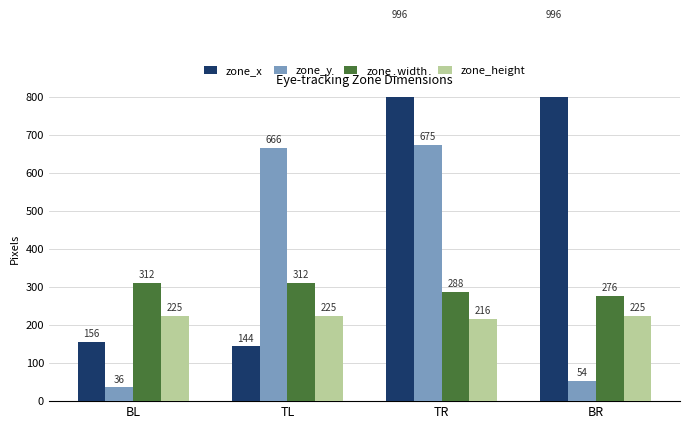

Which series has the largest total across all categories?

zone_x